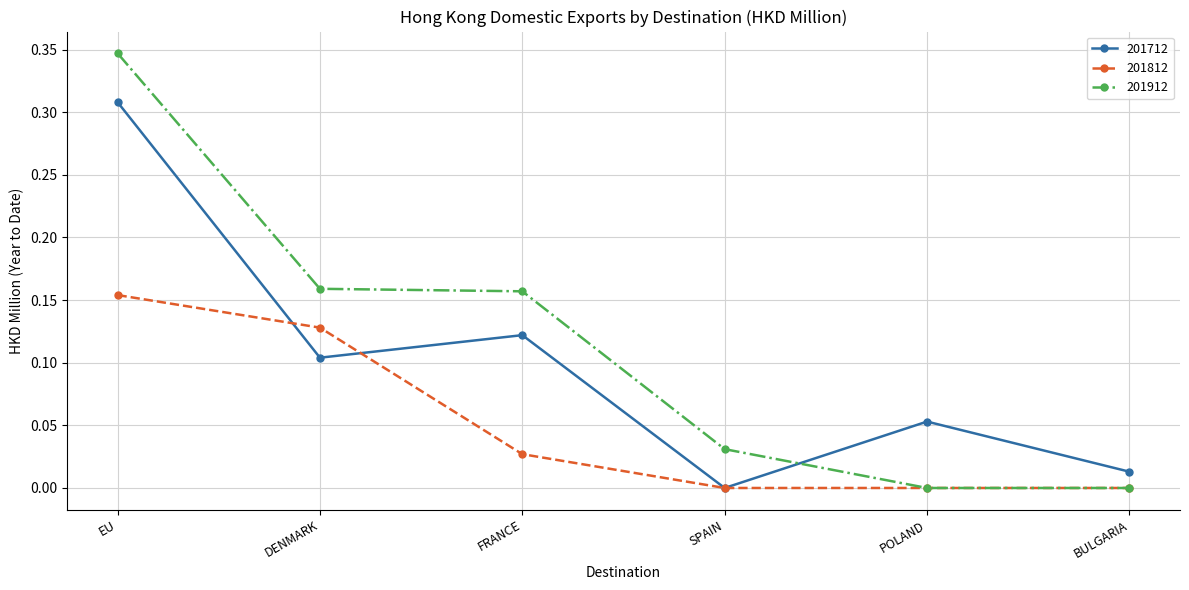

List the series in order of their overall mean, highest first.

201912, 201712, 201812